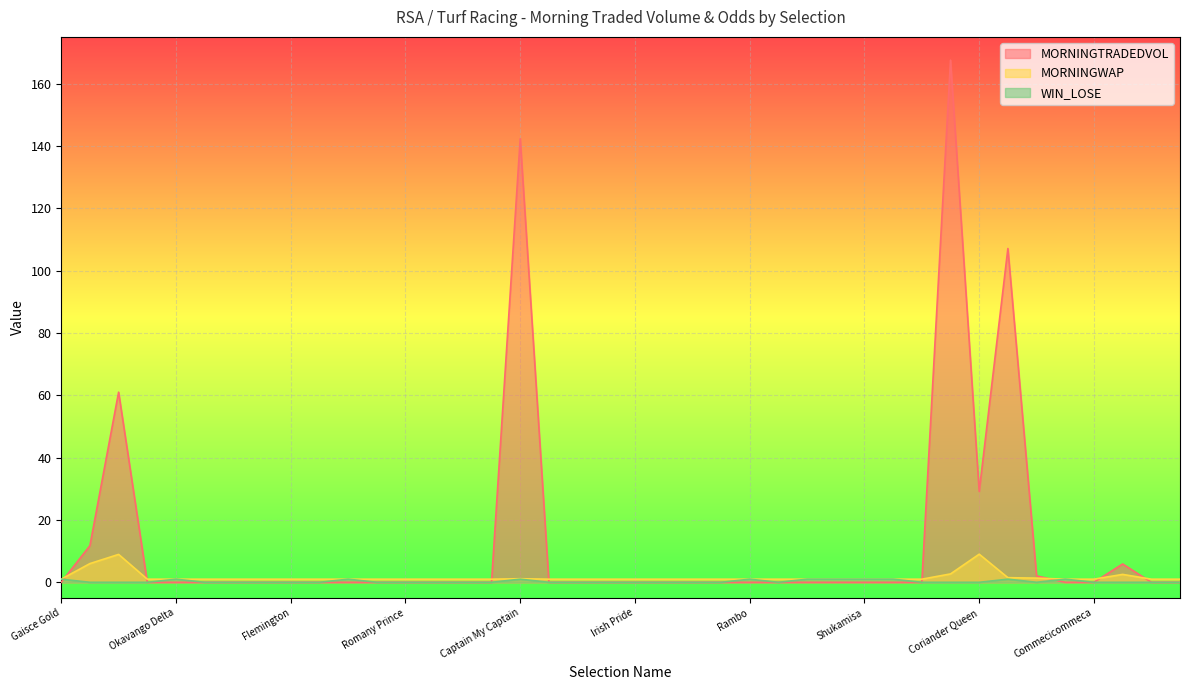

How many interior local peaks does the MORNINGWAP series have?

4